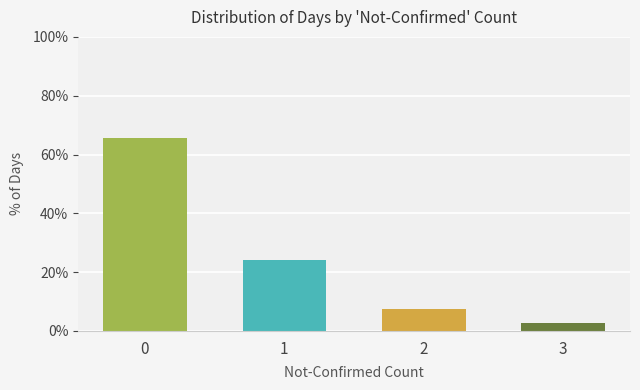

What is the sum of the values at 0 and 1?

89.8